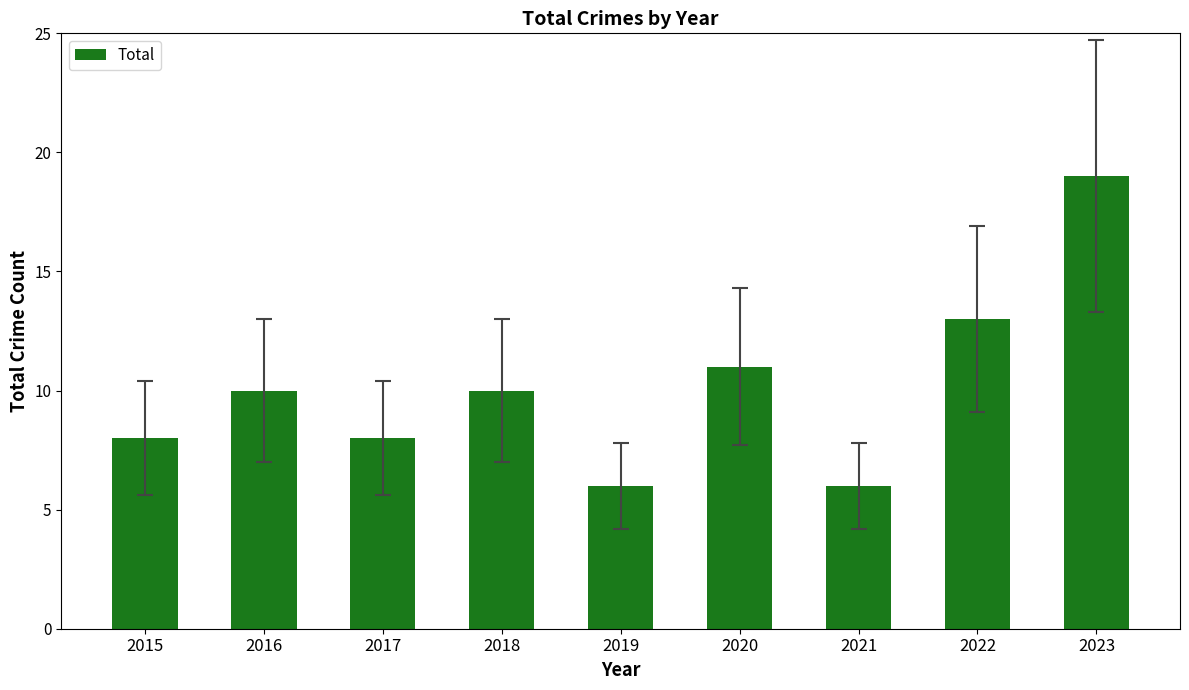

Approximately how many times larger is the value at 2017 compared to 2018?

0.8